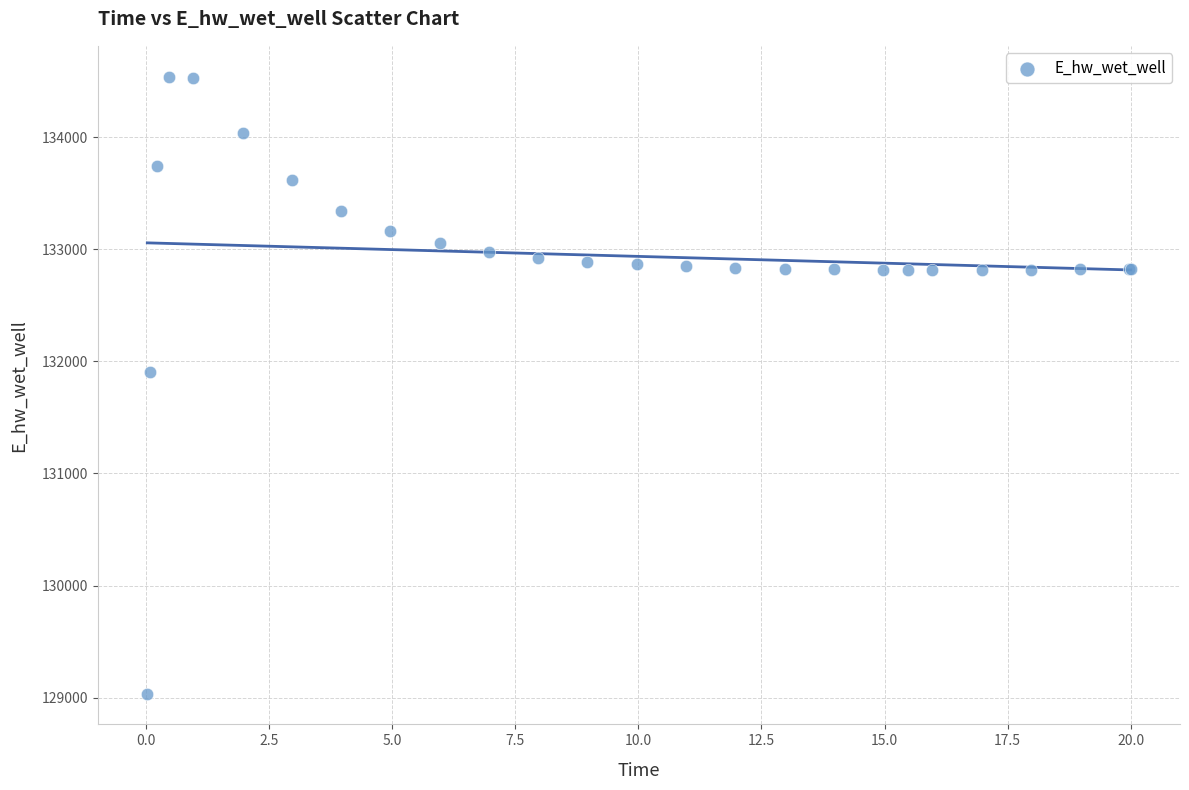

What Y value in the scatter plot is closest to 131787?

131906.8